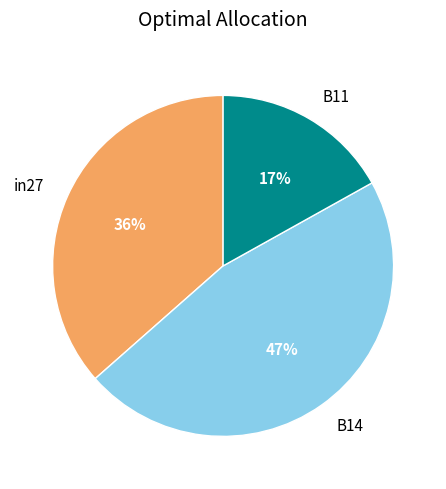

To the nearest percent, what percentage of the pie is in27?

36%